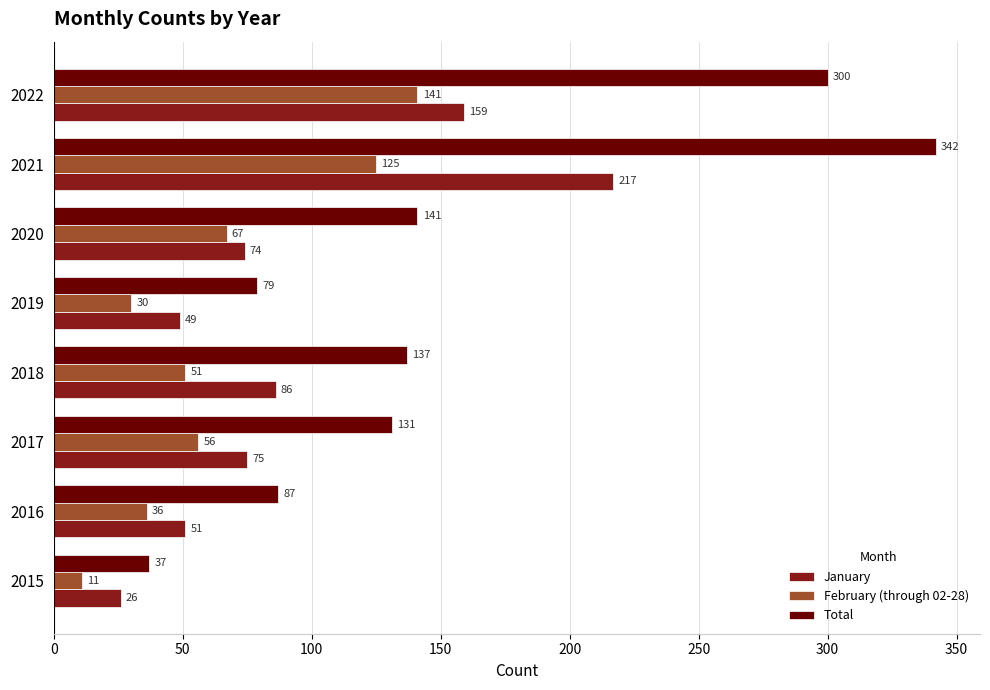

Is it true that Total equals 169 at 2021?

False